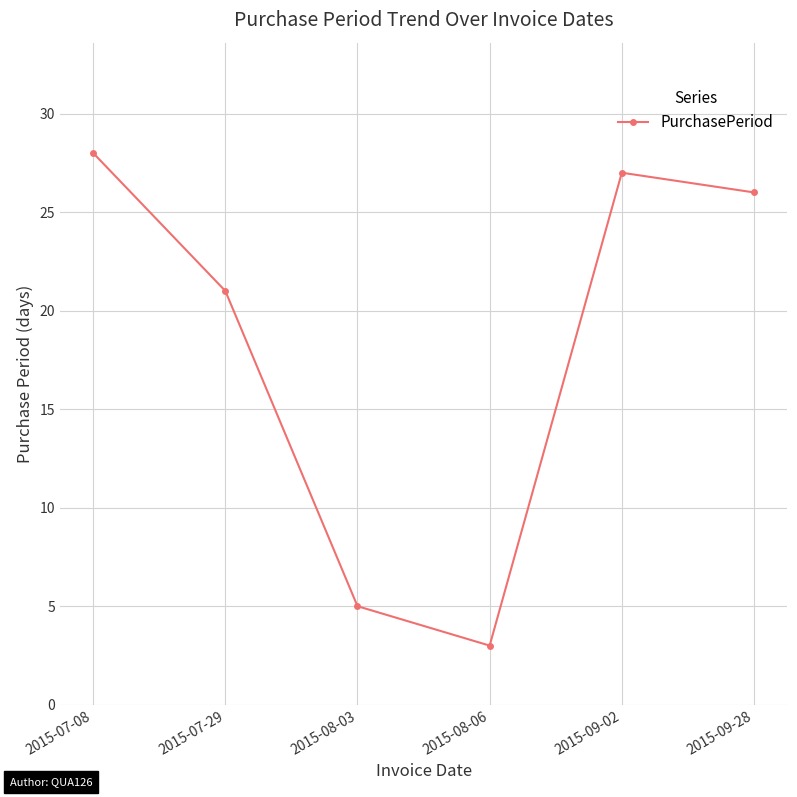

At which category does the data reach its first local valley?

2015-08-06